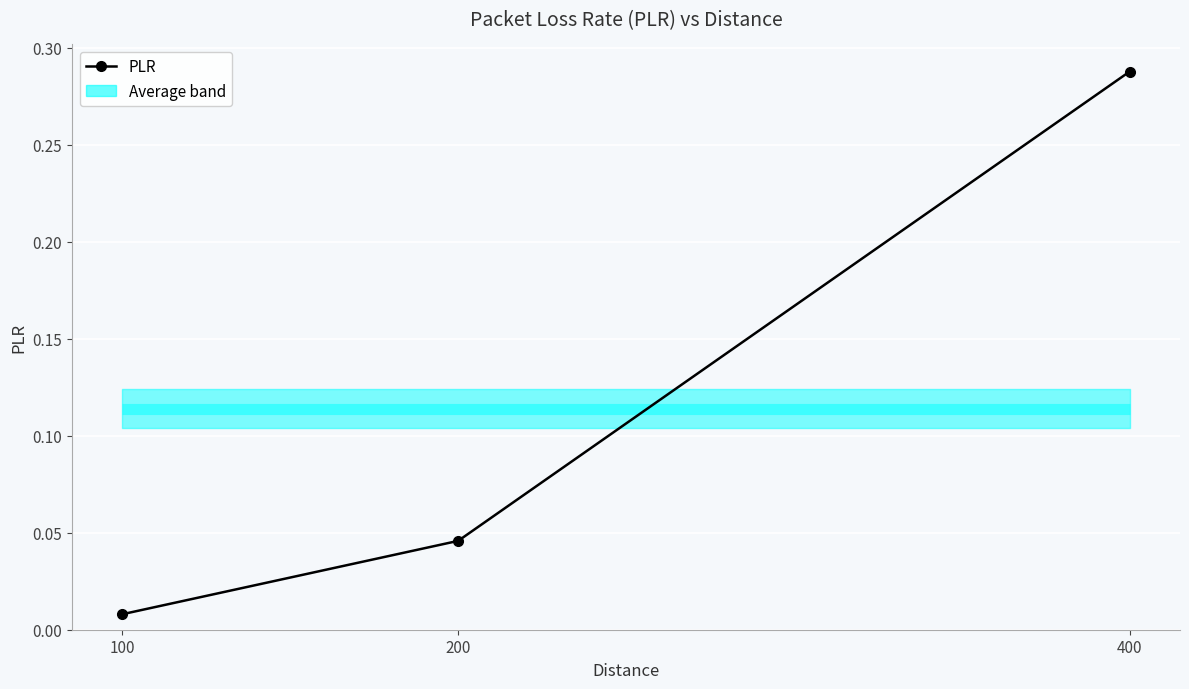

Reading left to right, extract all data points from this chart.

0.0	0.0	0.3